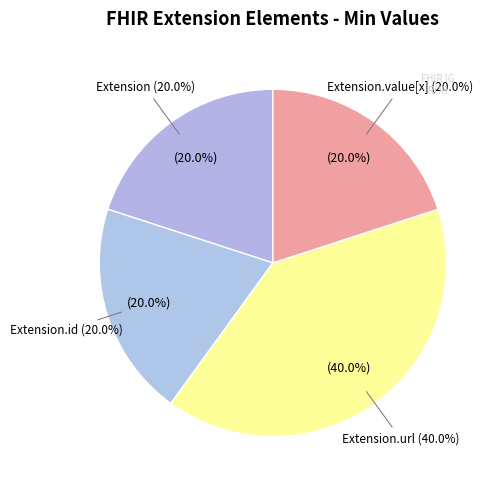

Rank the categories by value from highest to lowest.

Extension.url, Extension, Extension.id, Extension.value[x]